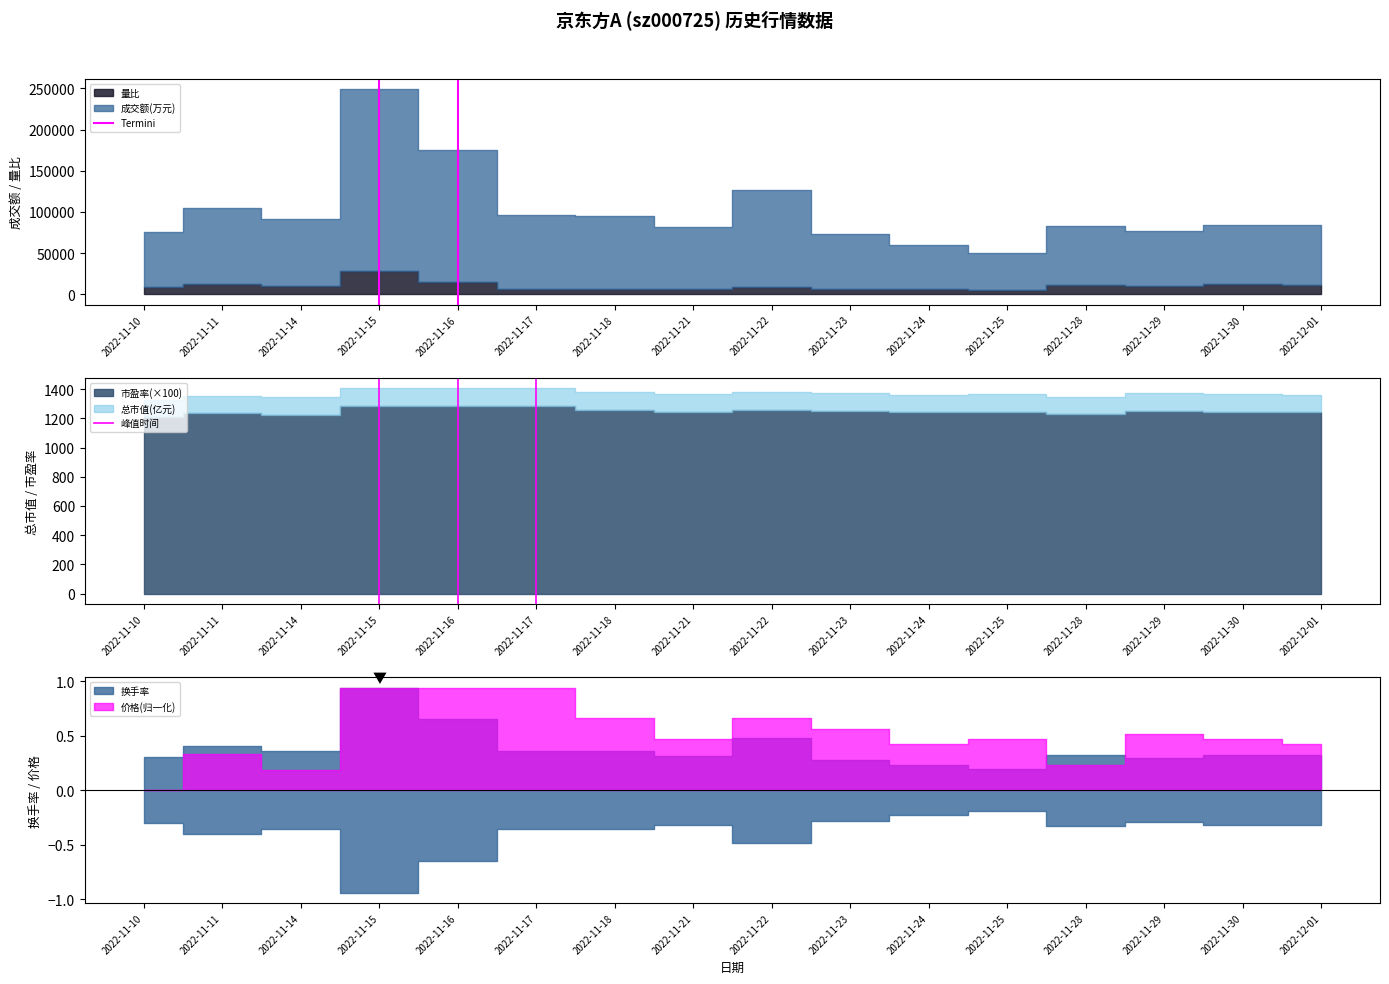

What is the value of the Termini point at the 2nd from the left?

1